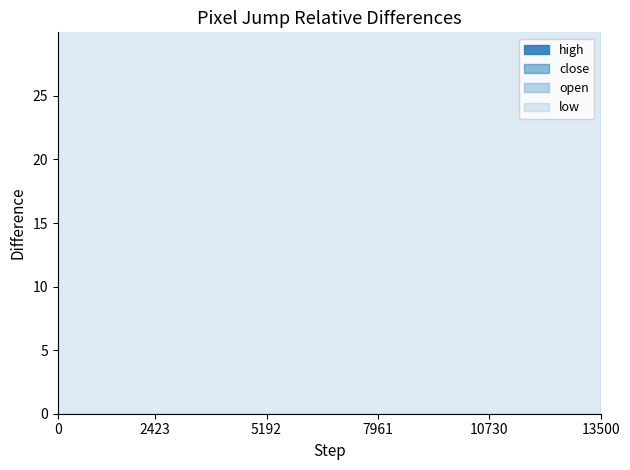

What is the greatest value displayed?

73.2